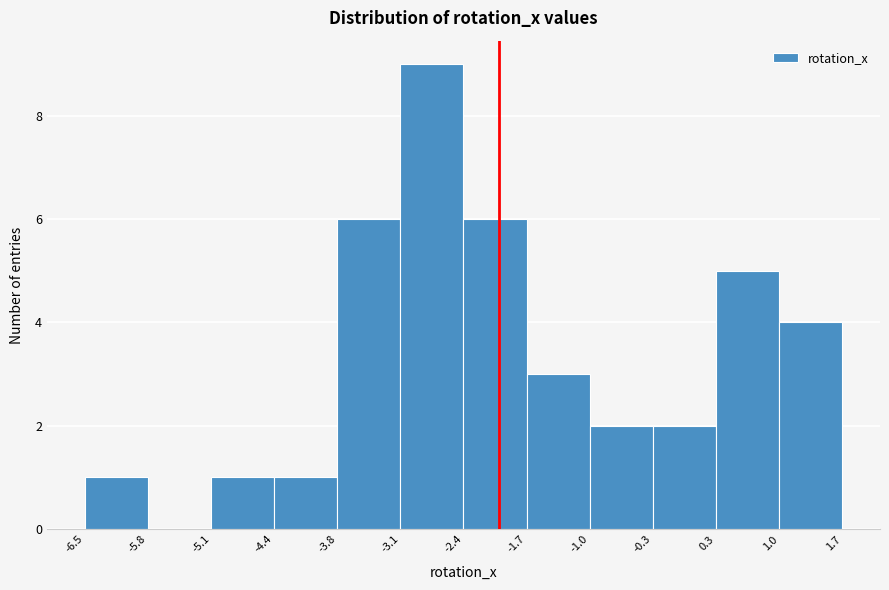

Over which range of the x-axis is the bar tallest?

-3.1 to -2.4